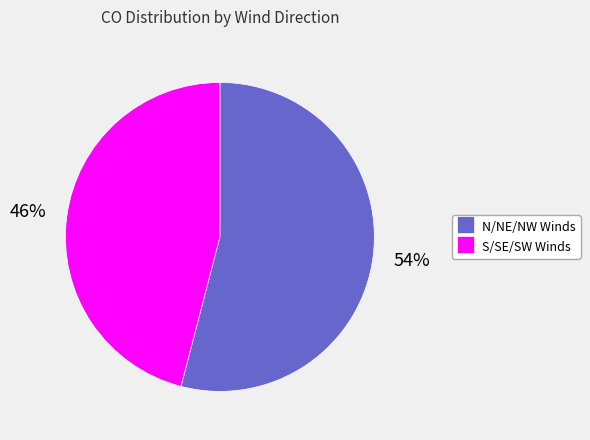

To the nearest percent, what is the average slice percentage?

50%